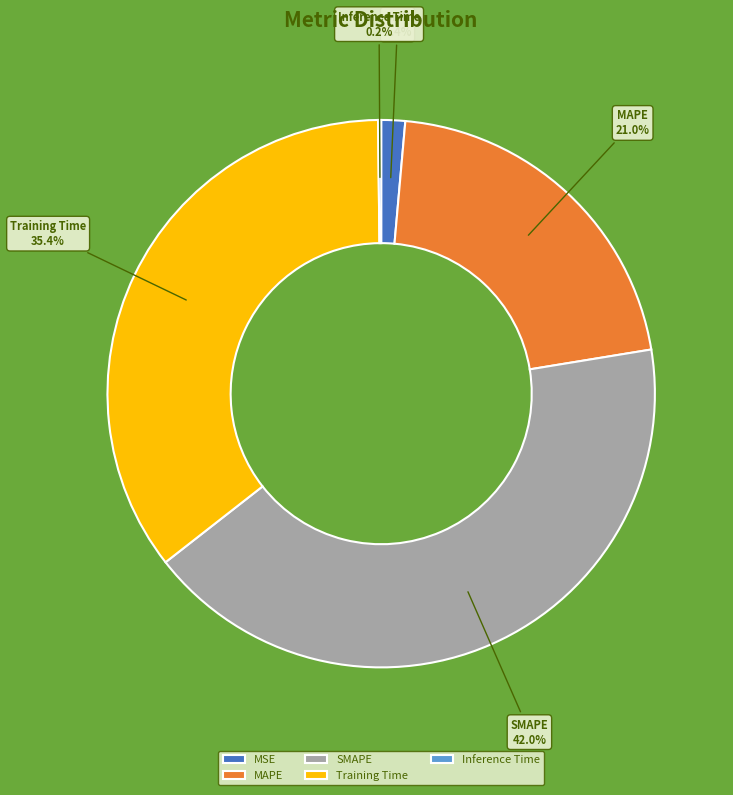

Which slice is the largest?

SMAPE